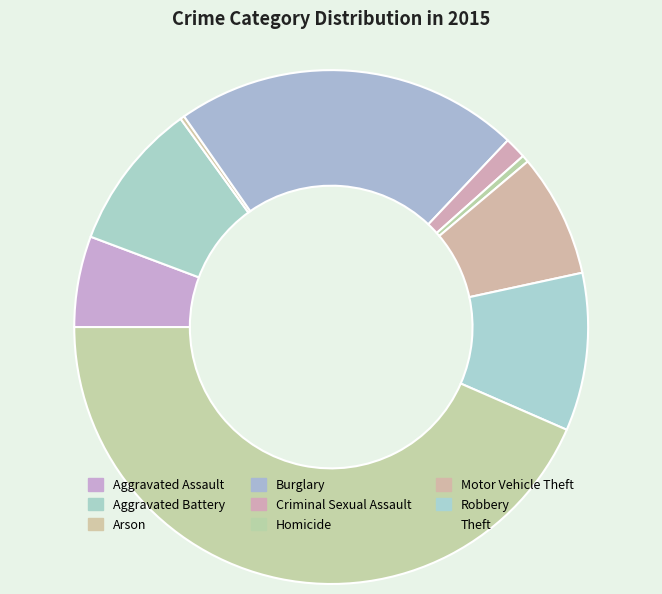

To the nearest percent, what is the combined percentage of Theft and Arson?

44%